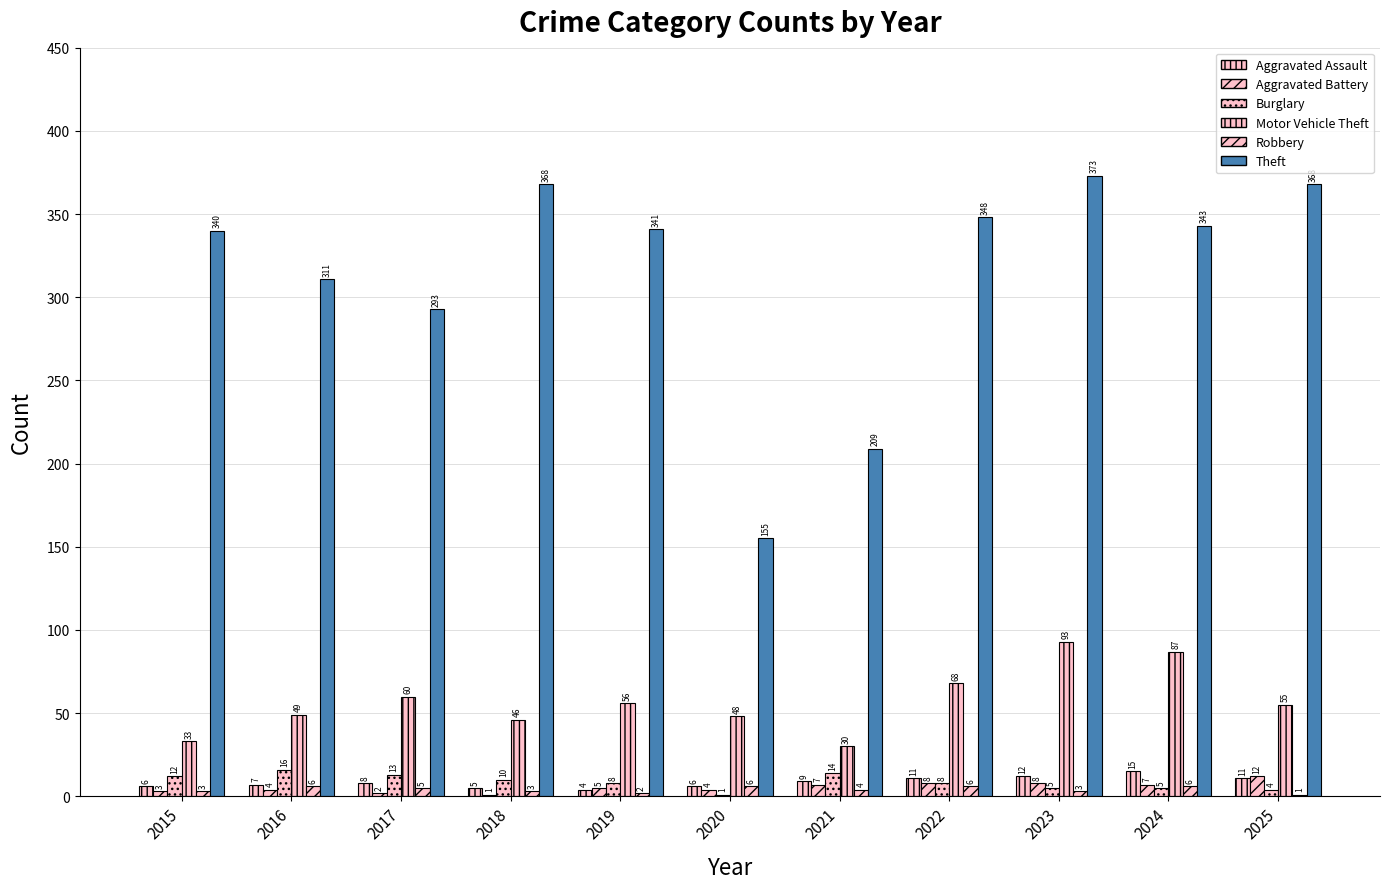

Which category has the lowest value in the Theft series?

2020